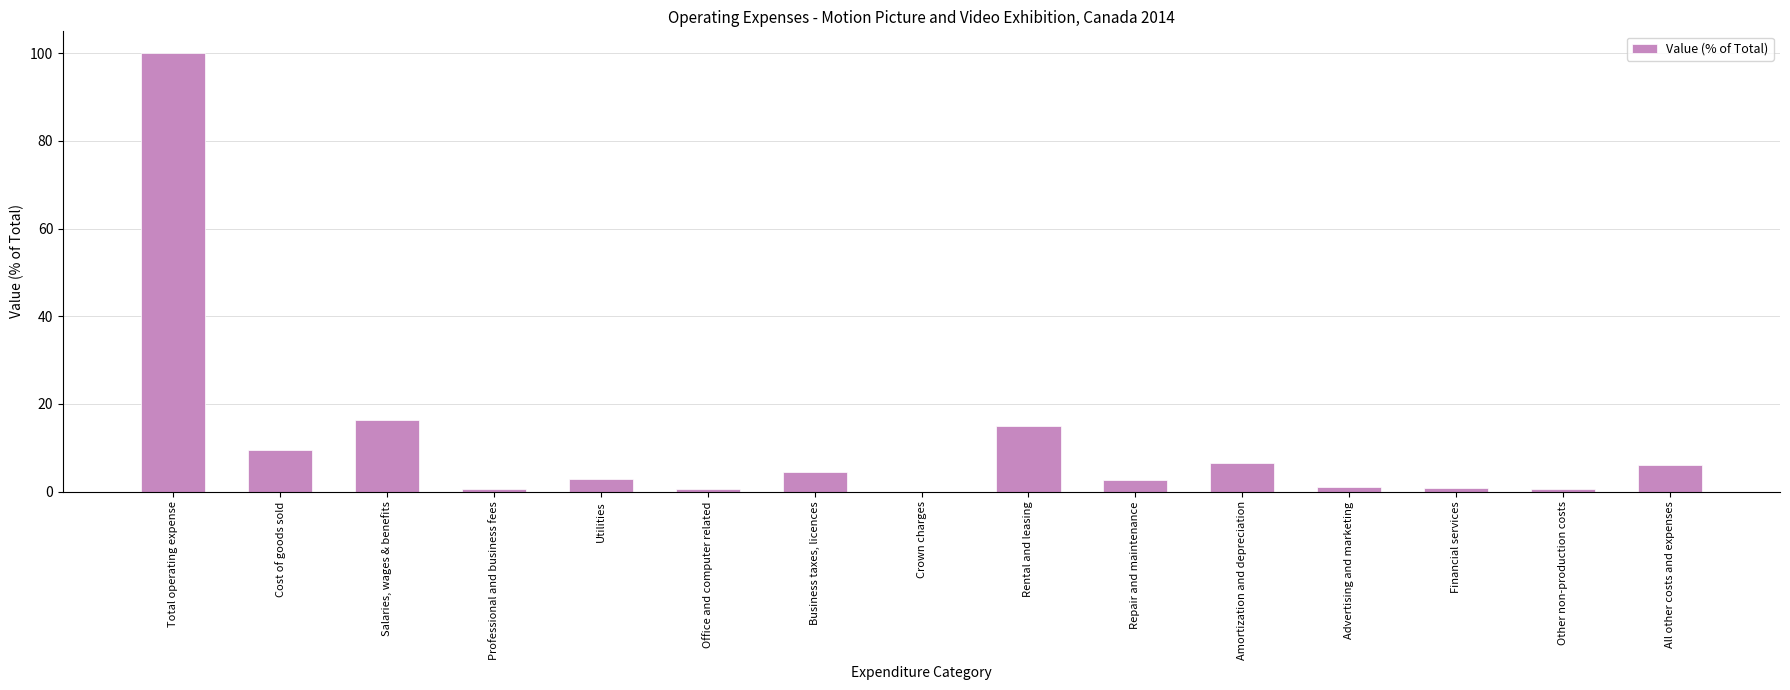

What is the average value?

11.1